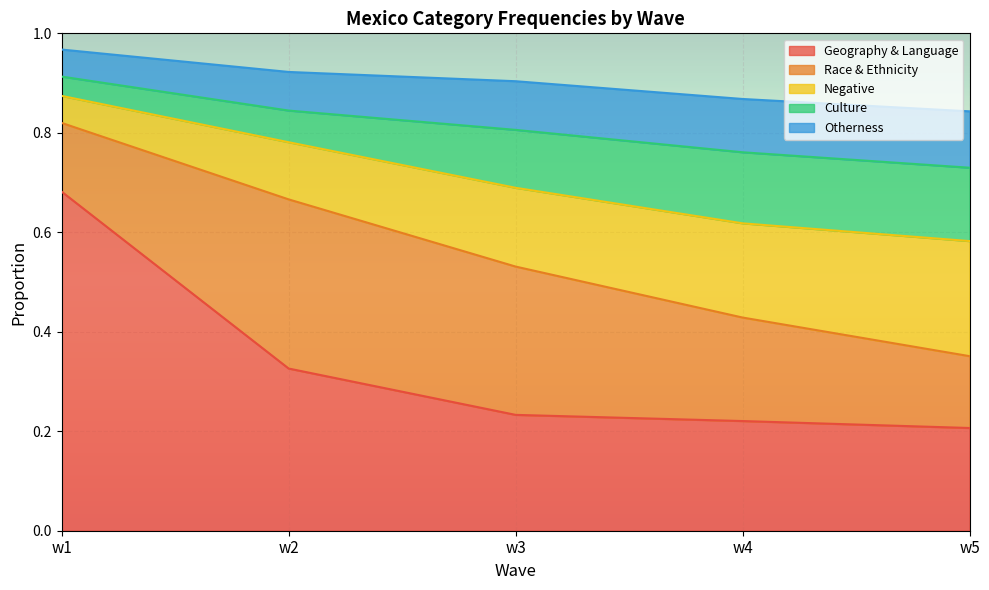

The Geography & Language series shows 0.1 at w4. True or false?

False